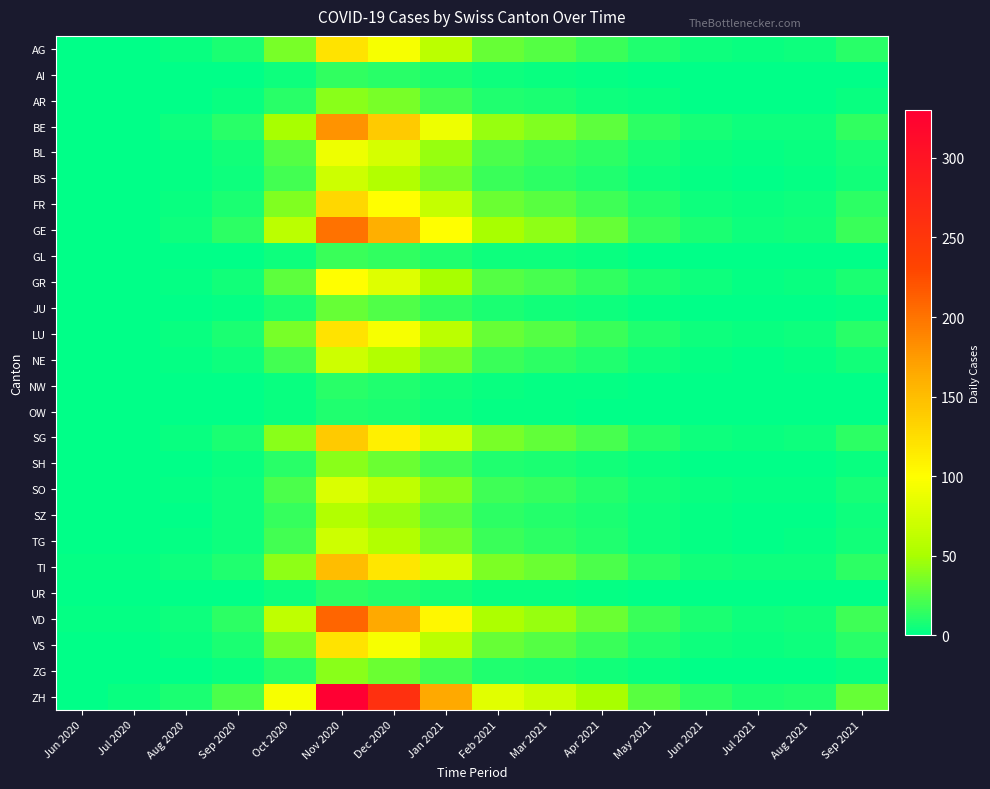

Reading left to right, what are all the values shown in this chart?

AG: Jun 2020=1	Jul 2020=1	Aug 2020=3	Sep 2020=8	Oct 2020=35	Nov 2020=120	Dec 2020=95	Jan 2021=60	Feb 2021=30	Mar 2021=25	Apr 2021=18	May 2021=10	Jun 2021=5	Jul 2021=3	Aug 2021=4	Sep 2021=12
AI: Jun 2020=0	Jul 2020=0	Aug 2020=0	Sep 2020=1	Oct 2020=4	Nov 2020=15	Dec 2020=12	Jan 2021=8	Feb 2021=4	Mar 2021=3	Apr 2021=2	May 2021=1	Jun 2021=0	Jul 2021=0	Aug 2021=0	Sep 2021=1
AR: Jun 2020=0	Jul 2020=1	Aug 2020=1	Sep 2020=3	Oct 2020=12	Nov 2020=40	Dec 2020=35	Jan 2021=20	Feb 2021=10	Mar 2021=8	Apr 2021=5	May 2021=3	Jun 2021=1	Jul 2021=1	Aug 2021=1	Sep 2021=3
BE: Jun 2020=0	Jul 2020=0	Aug 2020=4	Sep 2020=12	Oct 2020=50	Nov 2020=180	Dec 2020=140	Jan 2021=90	Feb 2021=45	Mar 2021=38	Apr 2021=28	May 2021=14	Jun 2021=7	Jul 2021=4	Aug 2021=5	Sep 2021=15
BL: Jun 2020=0	Jul 2020=0	Aug 2020=2	Sep 2020=6	Oct 2020=25	Nov 2020=90	Dec 2020=75	Jan 2021=45	Feb 2021=22	Mar 2021=18	Apr 2021=13	May 2021=7	Jun 2021=3	Jul 2021=2	Aug 2021=3	Sep 2021=7
BS: Jun 2020=0	Jul 2020=0	Aug 2020=2	Sep 2020=5	Oct 2020=20	Nov 2020=70	Dec 2020=55	Jan 2021=35	Feb 2021=17	Mar 2021=14	Apr 2021=10	May 2021=5	Jun 2021=2	Jul 2021=1	Aug 2021=2	Sep 2021=6
FR: Jun 2020=1	Jul 2020=1	Aug 2020=3	Sep 2020=9	Oct 2020=38	Nov 2020=130	Dec 2020=100	Jan 2021=65	Feb 2021=32	Mar 2021=27	Apr 2021=19	May 2021=11	Jun 2021=5	Jul 2021=3	Aug 2021=4	Sep 2021=13
GE: Jun 2020=1	Jul 2020=1	Aug 2020=4	Sep 2020=14	Oct 2020=60	Nov 2020=200	Dec 2020=160	Jan 2021=100	Feb 2021=50	Mar 2021=42	Apr 2021=30	May 2021=16	Jun 2021=8	Jul 2021=5	Aug 2021=6	Sep 2021=18
GL: Jun 2020=0	Jul 2020=0	Aug 2020=0	Sep 2020=1	Oct 2020=5	Nov 2020=18	Dec 2020=15	Jan 2021=10	Feb 2021=5	Mar 2021=4	Apr 2021=3	May 2021=1	Jun 2021=1	Jul 2021=0	Aug 2021=0	Sep 2021=1
GR: Jun 2020=1	Jul 2020=1	Aug 2020=2	Sep 2020=6	Oct 2020=28	Nov 2020=100	Dec 2020=80	Jan 2021=50	Feb 2021=25	Mar 2021=21	Apr 2021=15	May 2021=8	Jun 2021=4	Jul 2021=2	Aug 2021=3	Sep 2021=9
JU: Jun 2020=0	Jul 2020=0	Aug 2020=1	Sep 2020=2	Oct 2020=8	Nov 2020=30	Dec 2020=24	Jan 2021=15	Feb 2021=8	Mar 2021=6	Apr 2021=4	May 2021=2	Jun 2021=1	Jul 2021=1	Aug 2021=1	Sep 2021=2
LU: Jun 2020=0	Jul 2020=0	Aug 2020=3	Sep 2020=8	Oct 2020=35	Nov 2020=120	Dec 2020=95	Jan 2021=60	Feb 2021=30	Mar 2021=25	Apr 2021=18	May 2021=10	Jun 2021=5	Jul 2021=3	Aug 2021=4	Sep 2021=12
NE: Jun 2020=0	Jul 2020=0	Aug 2020=2	Sep 2020=5	Oct 2020=20	Nov 2020=70	Dec 2020=55	Jan 2021=35	Feb 2021=17	Mar 2021=14	Apr 2021=10	May 2021=5	Jun 2021=2	Jul 2021=1	Aug 2021=2	Sep 2021=6
NW: Jun 2020=0	Jul 2020=0	Aug 2020=0	Sep 2020=1	Oct 2020=3	Nov 2020=12	Dec 2020=10	Jan 2021=6	Feb 2021=3	Mar 2021=2	Apr 2021=2	May 2021=1	Jun 2021=0	Jul 2021=0	Aug 2021=0	Sep 2021=1
OW: Jun 2020=0	Jul 2020=0	Aug 2020=0	Sep 2020=1	Oct 2020=3	Nov 2020=10	Dec 2020=8	Jan 2021=5	Feb 2021=2	Mar 2021=2	Apr 2021=1	May 2021=1	Jun 2021=0	Jul 2021=0	Aug 2021=0	Sep 2021=1
SG: Jun 2020=0	Jul 2020=1	Aug 2020=3	Sep 2020=9	Oct 2020=40	Nov 2020=140	Dec 2020=110	Jan 2021=70	Feb 2021=35	Mar 2021=29	Apr 2021=21	May 2021=11	Jun 2021=5	Jul 2021=3	Aug 2021=4	Sep 2021=13
SH: Jun 2020=0	Jul 2020=0	Aug 2020=1	Sep 2020=3	Oct 2020=12	Nov 2020=40	Dec 2020=32	Jan 2021=20	Feb 2021=10	Mar 2021=8	Apr 2021=6	May 2021=3	Jun 2021=1	Jul 2021=1	Aug 2021=1	Sep 2021=3
SO: Jun 2020=0	Jul 2020=0	Aug 2020=2	Sep 2020=5	Oct 2020=22	Nov 2020=78	Dec 2020=62	Jan 2021=39	Feb 2021=19	Mar 2021=16	Apr 2021=11	May 2021=6	Jun 2021=3	Jul 2021=2	Aug 2021=2	Sep 2021=7
SZ: Jun 2020=0	Jul 2020=0	Aug 2020=1	Sep 2020=4	Oct 2020=16	Nov 2020=55	Dec 2020=44	Jan 2021=28	Feb 2021=14	Mar 2021=11	Apr 2021=8	May 2021=4	Jun 2021=2	Jul 2021=1	Aug 2021=1	Sep 2021=4
TG: Jun 2020=0	Jul 2020=0	Aug 2020=2	Sep 2020=5	Oct 2020=20	Nov 2020=70	Dec 2020=55	Jan 2021=35	Feb 2021=17	Mar 2021=14	Apr 2021=10	May 2021=5	Jun 2021=2	Jul 2021=1	Aug 2021=2	Sep 2021=6
TI: Jun 2020=2	Jul 2020=2	Aug 2020=4	Sep 2020=10	Oct 2020=42	Nov 2020=150	Dec 2020=118	Jan 2021=75	Feb 2021=37	Mar 2021=31	Apr 2021=22	May 2021=12	Jun 2021=6	Jul 2021=4	Aug 2021=5	Sep 2021=14
UR: Jun 2020=0	Jul 2020=0	Aug 2020=0	Sep 2020=1	Oct 2020=4	Nov 2020=14	Dec 2020=11	Jan 2021=7	Feb 2021=3	Mar 2021=3	Apr 2021=2	May 2021=1	Jun 2021=0	Jul 2021=0	Aug 2021=0	Sep 2021=1
VD: Jun 2020=2	Jul 2020=2	Aug 2020=5	Sep 2020=14	Oct 2020=62	Nov 2020=210	Dec 2020=165	Jan 2021=105	Feb 2021=52	Mar 2021=44	Apr 2021=31	May 2021=17	Jun 2021=8	Jul 2021=5	Aug 2021=6	Sep 2021=19
VS: Jun 2020=1	Jul 2020=1	Aug 2020=3	Sep 2020=8	Oct 2020=35	Nov 2020=120	Dec 2020=95	Jan 2021=60	Feb 2021=30	Mar 2021=25	Apr 2021=18	May 2021=10	Jun 2021=5	Jul 2021=3	Aug 2021=4	Sep 2021=12
ZG: Jun 2020=0	Jul 2020=0	Aug 2020=1	Sep 2020=3	Oct 2020=12	Nov 2020=40	Dec 2020=32	Jan 2021=20	Feb 2021=10	Mar 2021=8	Apr 2021=6	May 2021=3	Jun 2021=1	Jul 2021=1	Aug 2021=1	Sep 2021=3
ZH: Jun 2020=1	Jul 2020=3	Aug 2020=8	Sep 2020=22	Oct 2020=95	Nov 2020=330	Dec 2020=260	Jan 2021=165	Feb 2021=82	Mar 2021=69	Apr 2021=49	May 2021=26	Jun 2021=13	Jul 2021=8	Aug 2021=10	Sep 2021=30